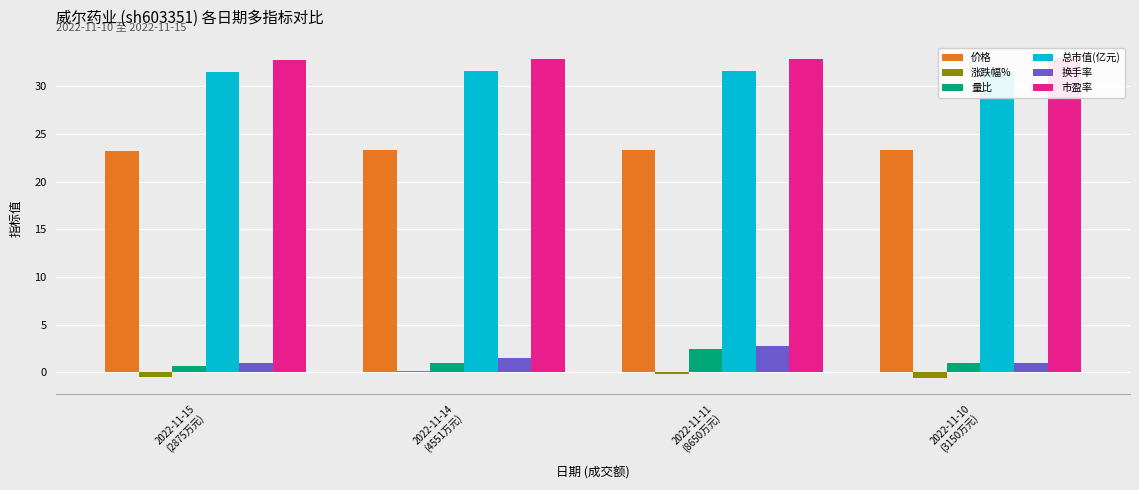

What is the minimum value for 换手率?

0.9